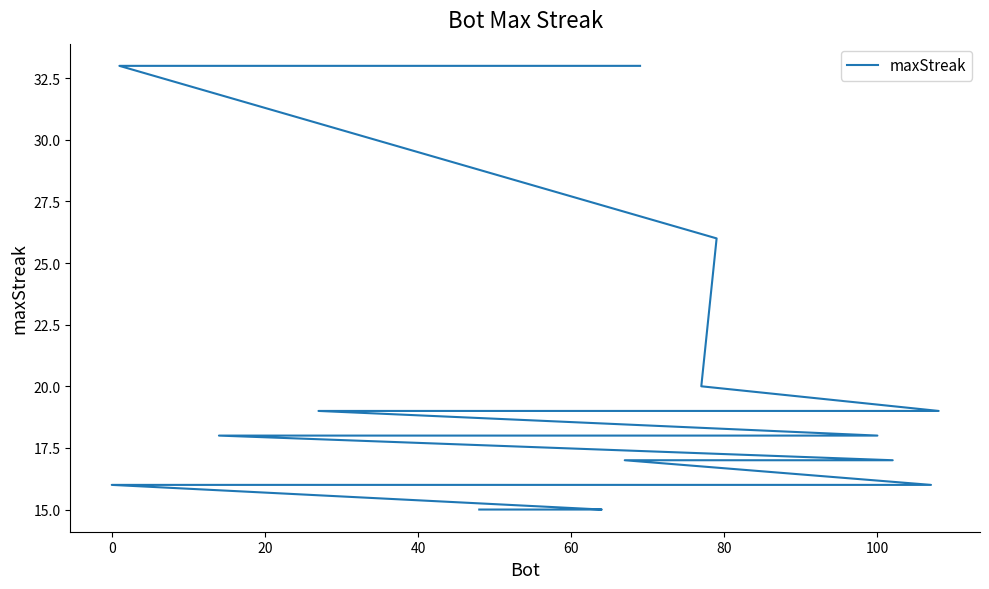

True or false: there are more than 2 points higher than both neighbors.

False